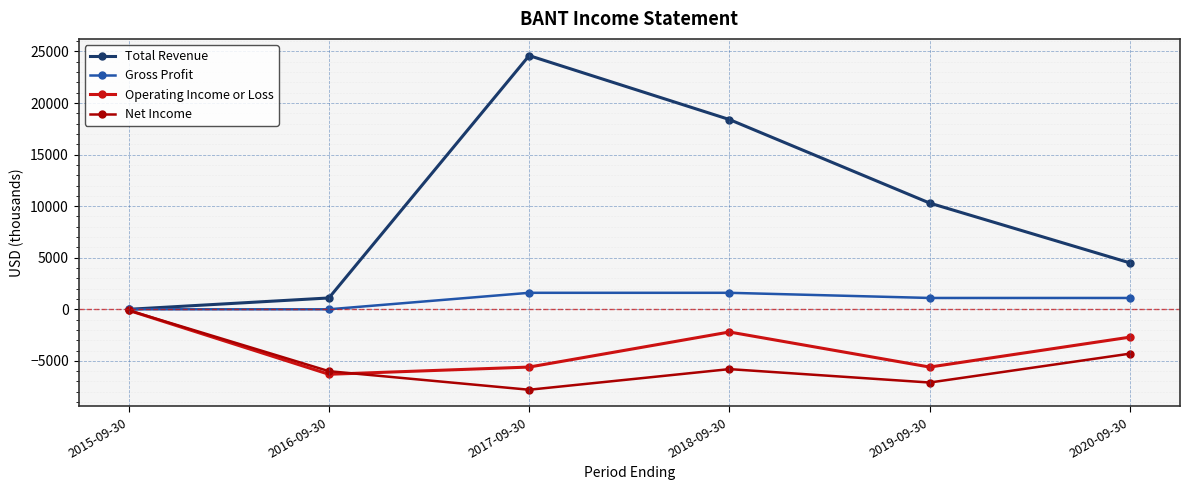

Reading left to right, what are all the values shown in this chart?

Total Revenue: 0	1100	24600	18400	10300	4500
Gross Profit: 0	0	1600	1600	1100	1100
Operating Income or Loss: -100	-6300	-5600	-2200	-5600	-2700
Net Income: -100	-6000	-7800	-5800	-7100	-4300